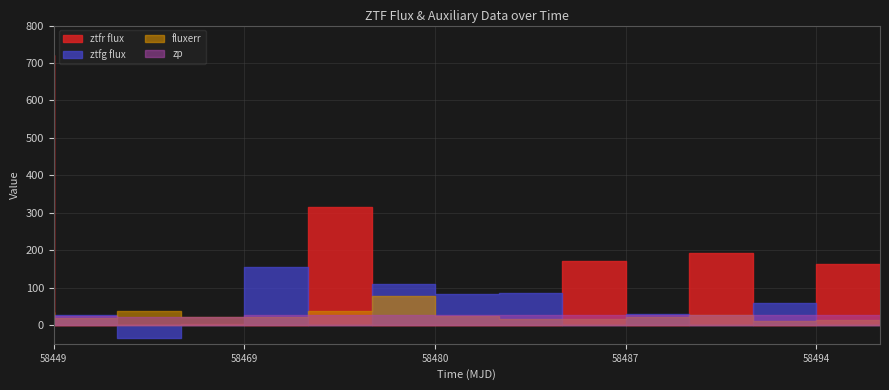

The zp series shows 26.3 at 6. True or false?

True